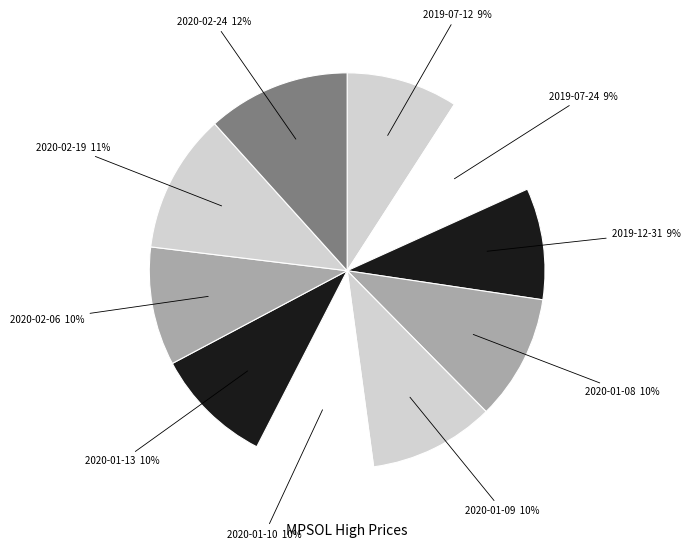

How many segments does this pie chart have?

10